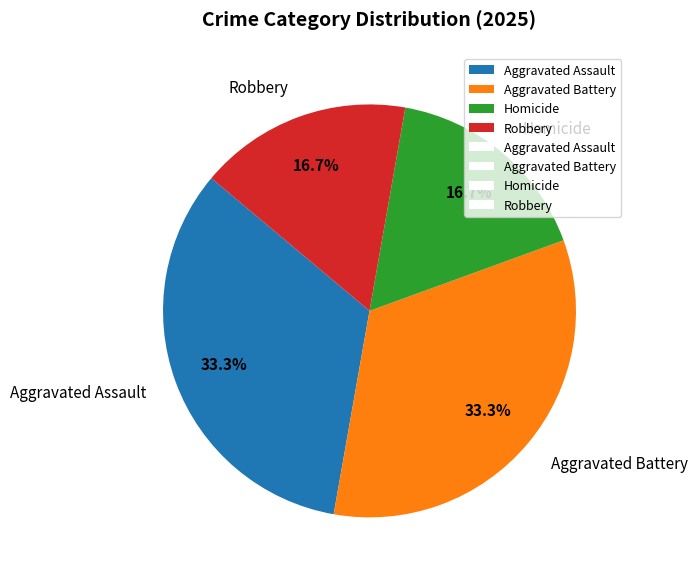

Count the number of slices in the pie.

4